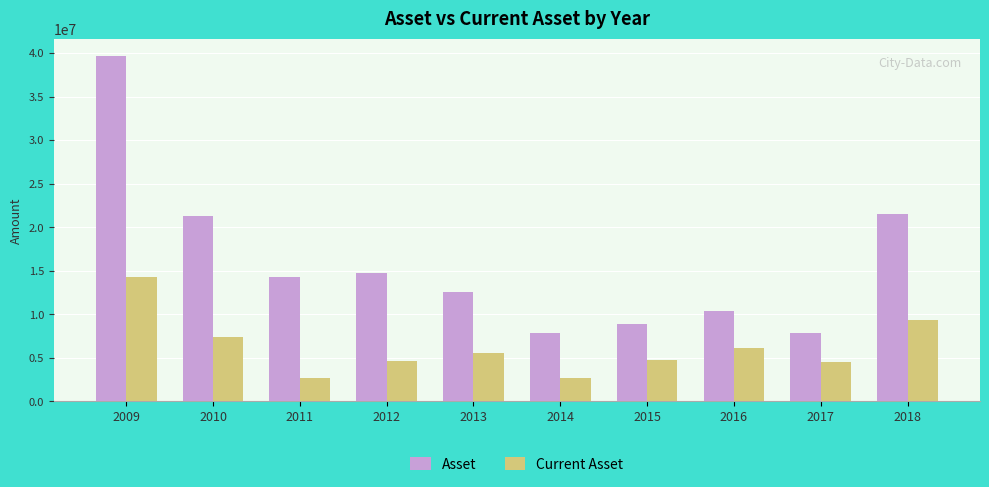

List the series in order of their overall mean, highest first.

Asset, Current Asset